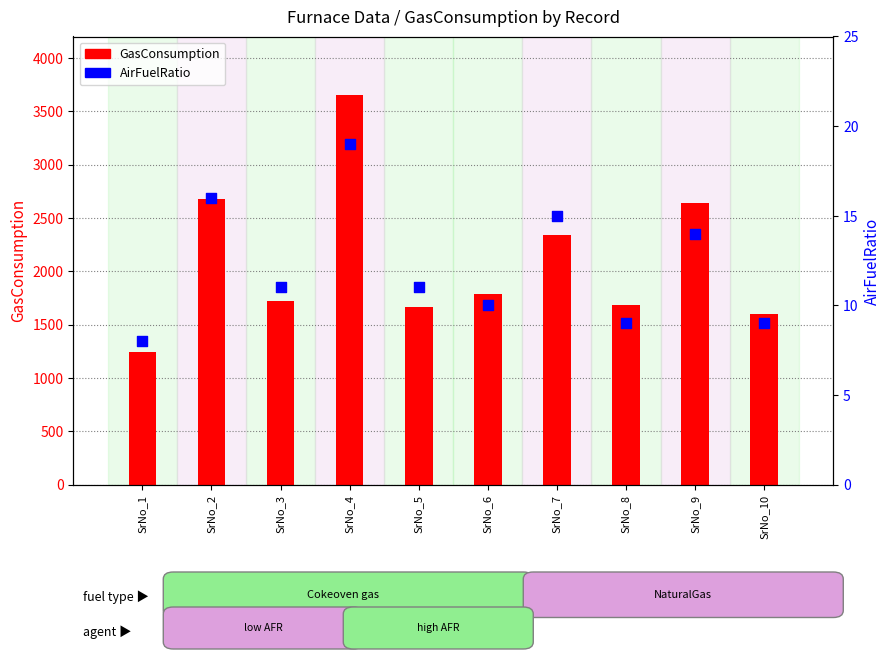

What are all the series names shown in the legend?

GasConsumption, AirFuelRatio